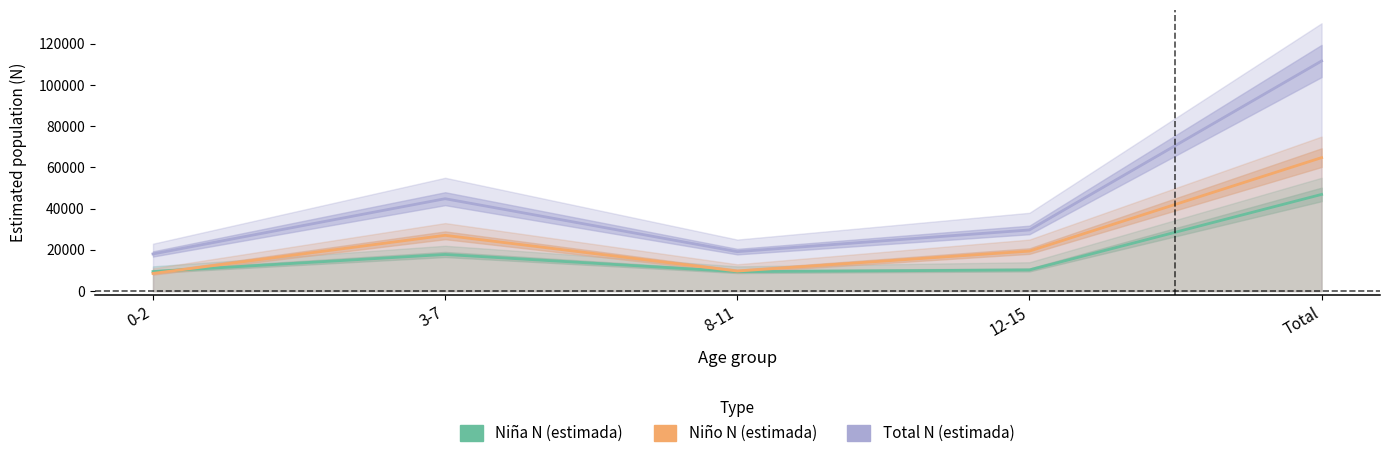

In Niña N (estimada), how many points are higher than both neighbors (excluding endpoints)?

1